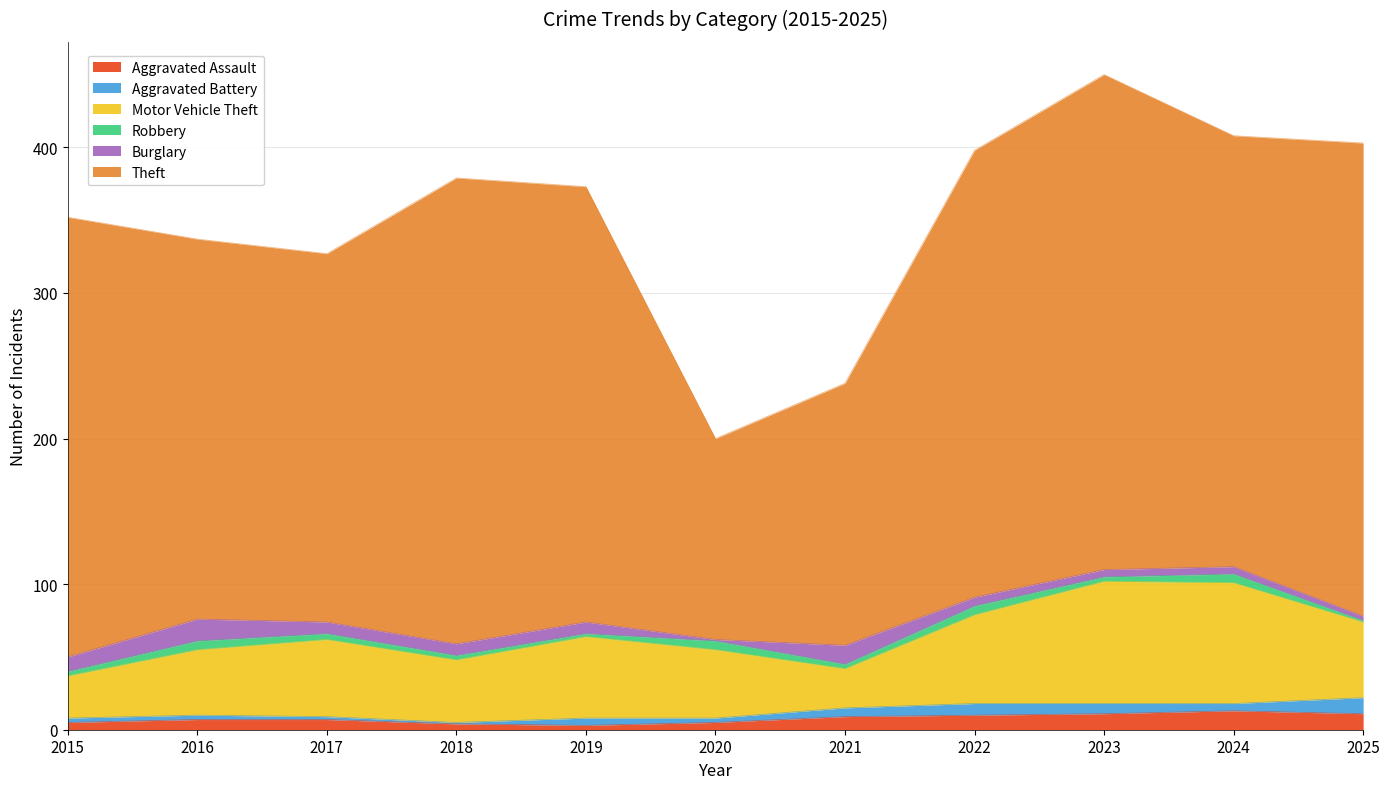

What is the total value across all series at 2017?

327